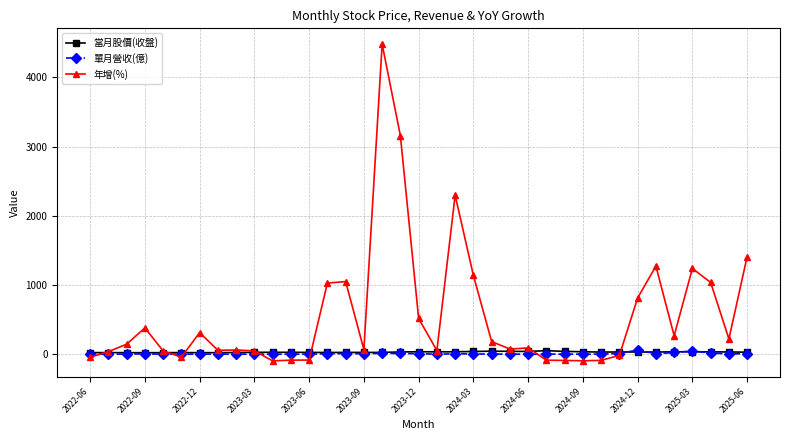

Which series has the largest range (max minus min)?

年增(%)